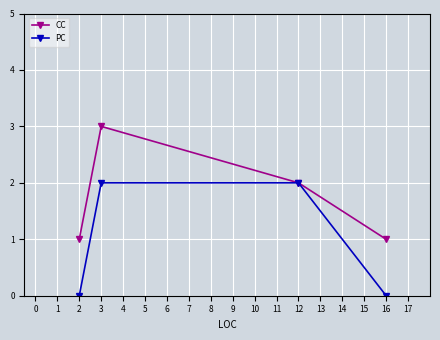

Rank the series by their maximum value, from highest to lowest.

CC, PC